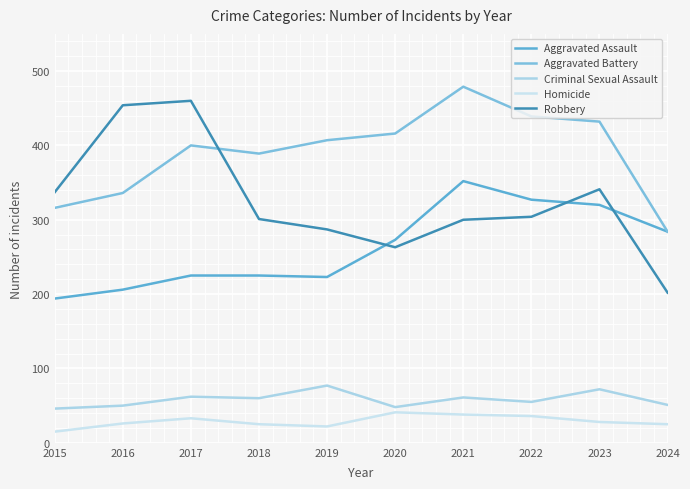

What is the sum of the Homicide values at 2017 and 2018?

58